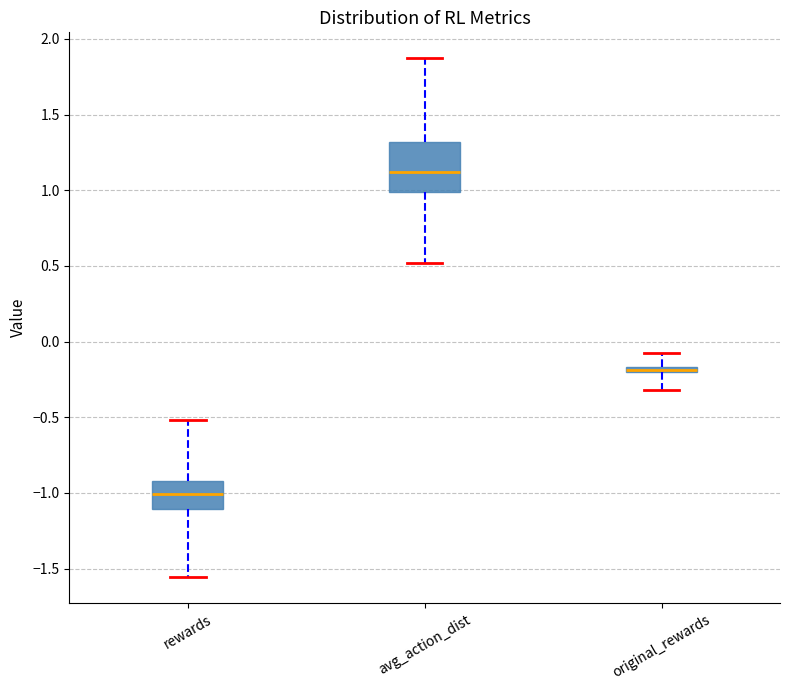

Which box is the tallest, from its lower edge to its upper edge?

avg_action_dist